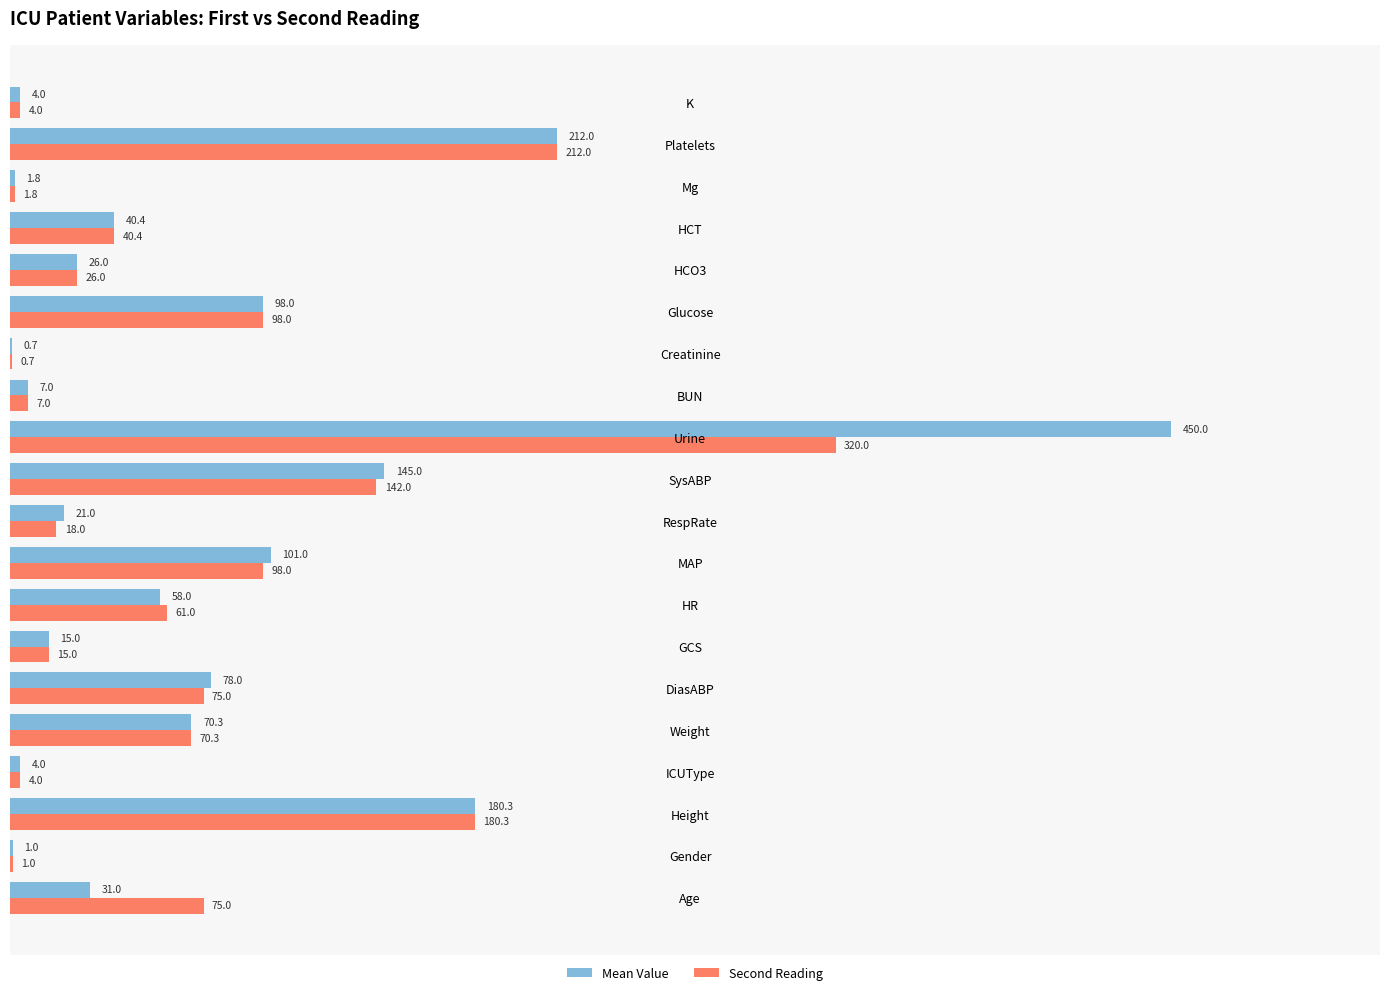

Is it true that Second Reading equals 130.2 at Platelets?

False